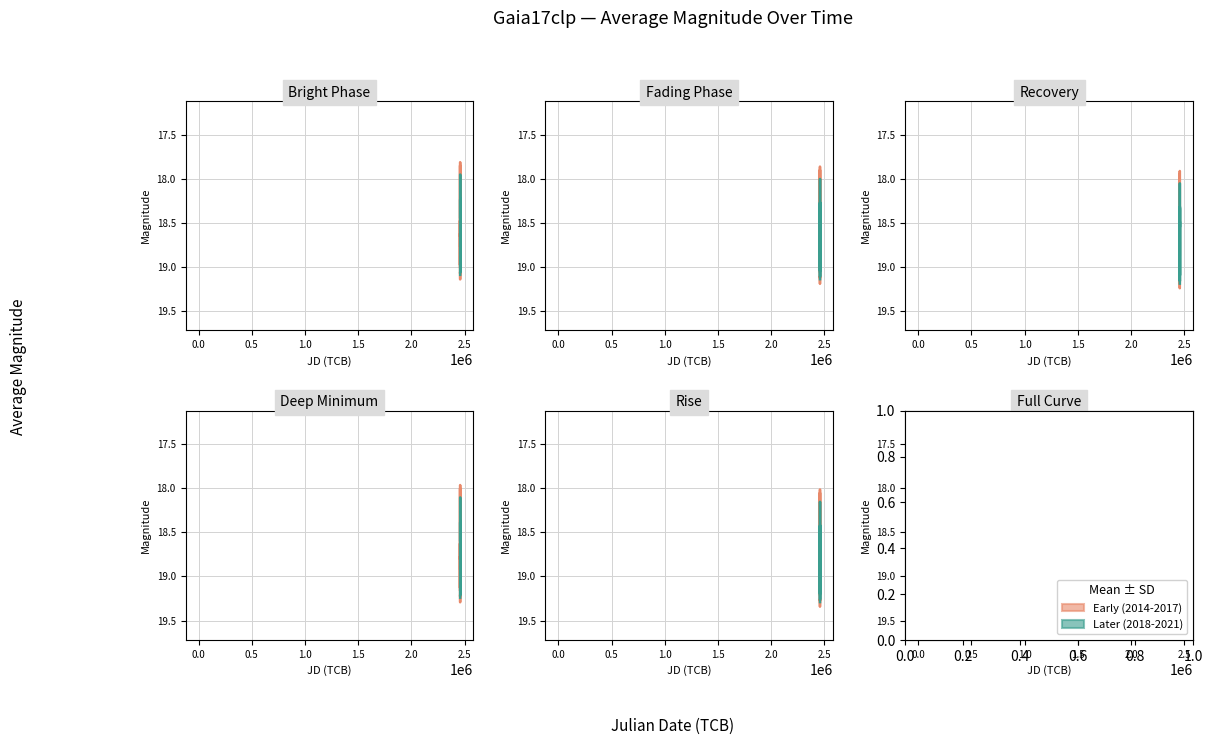

Where does the data first go above 18?

2014-11